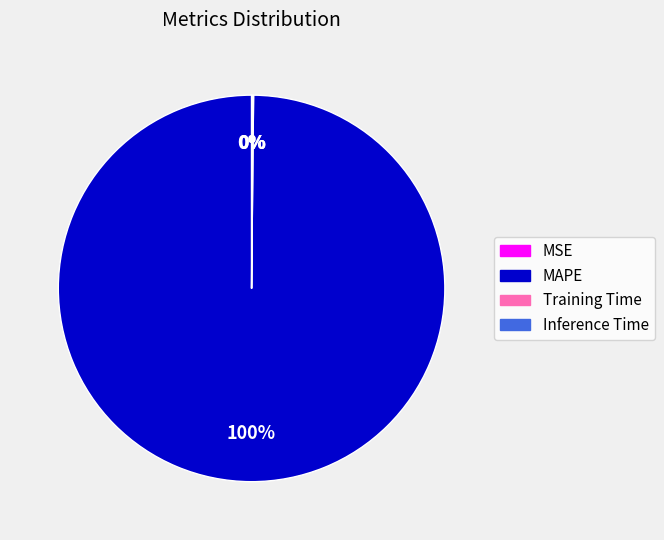

Which slice is the largest?

MAPE